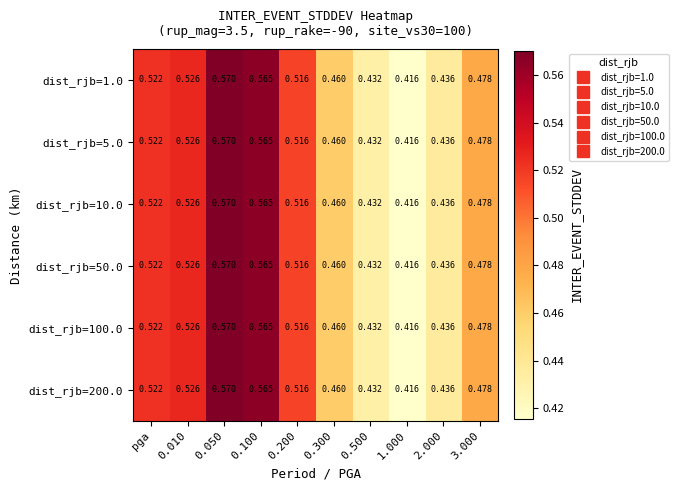

Is the value of dist_rjb=200.0 at 0.010 greater than the value of dist_rjb=10.0 at pga?

Yes